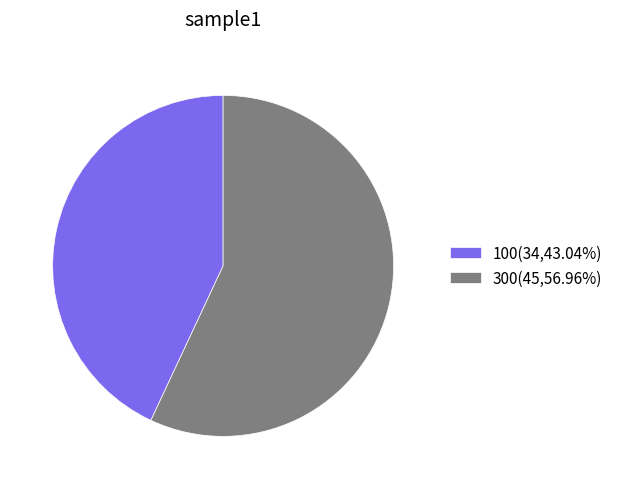

Which slice represents more than half of the pie?

300